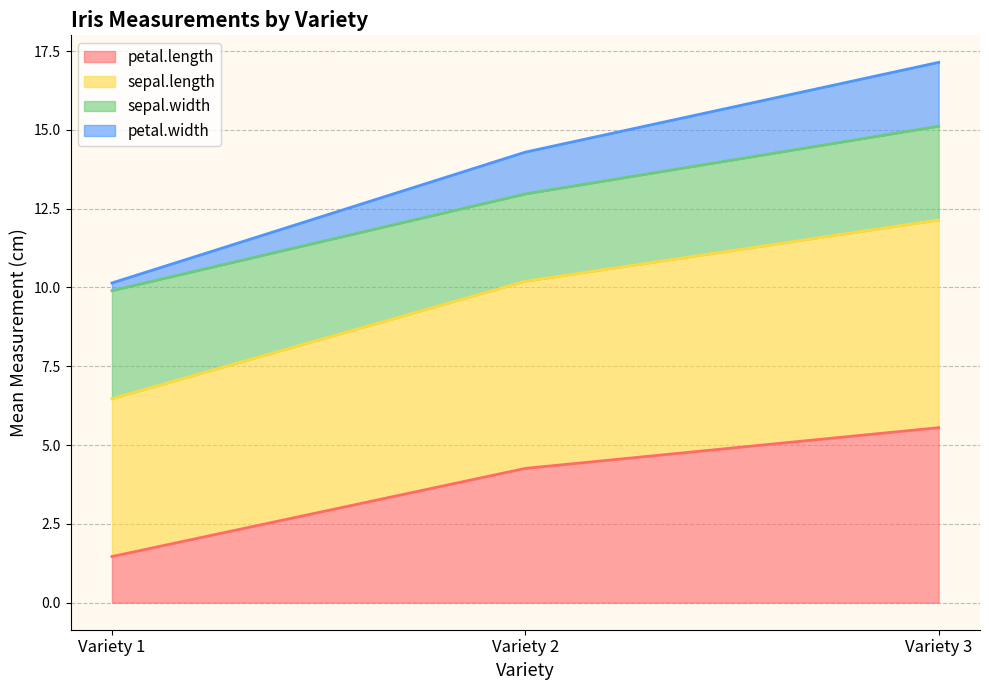

What is the minimum value for petal.length?

1.5